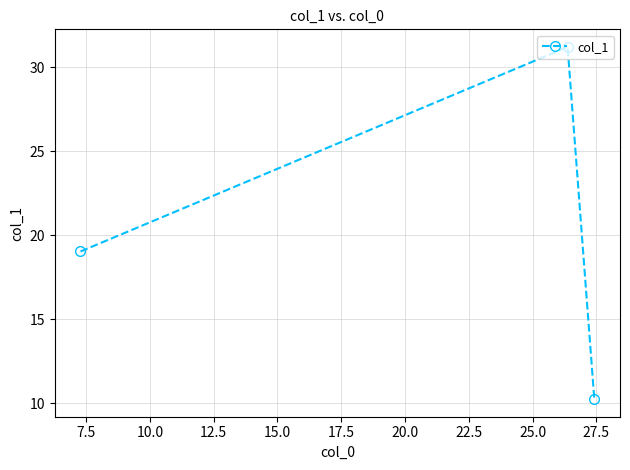

What is the greatest value displayed?

31.2